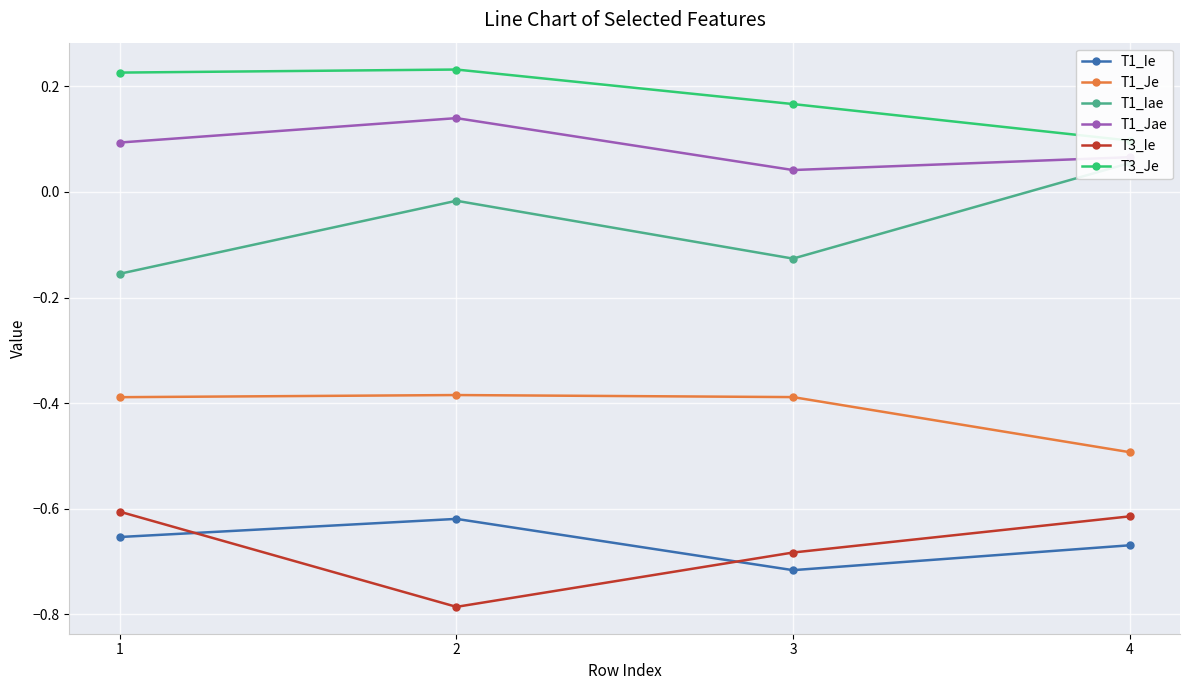

What is the maximum value shown in the chart?

0.2